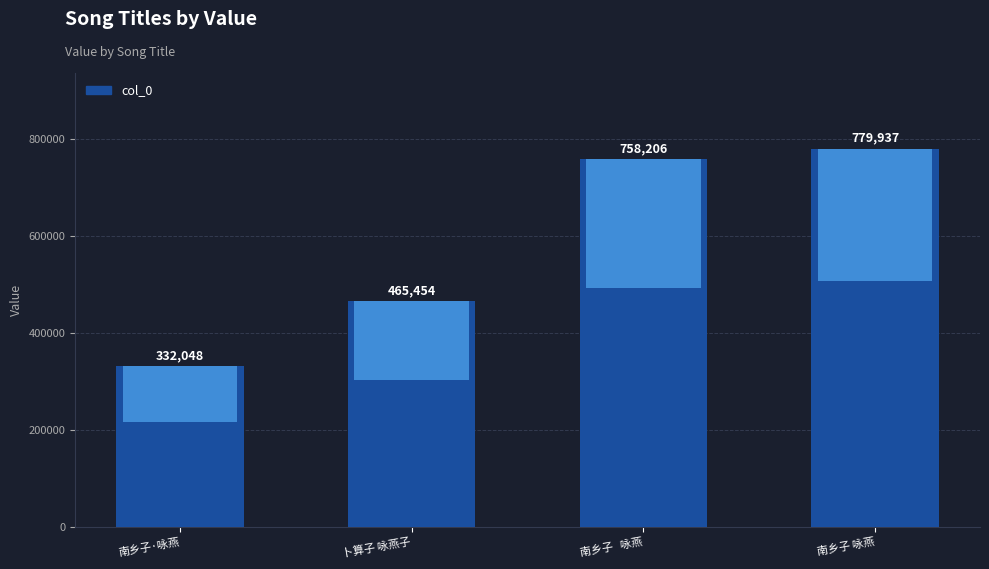

Where does the data first go above 758206?

南乡子 咏燕